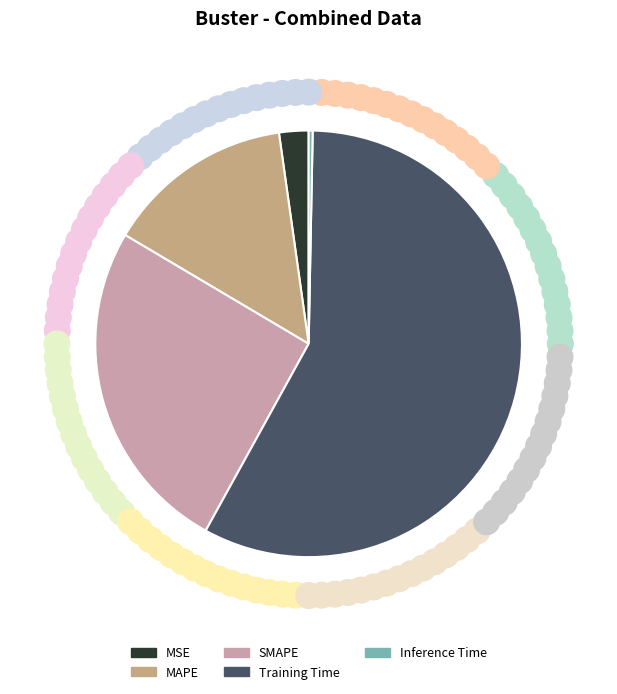

What is the majority slice?

Training Time